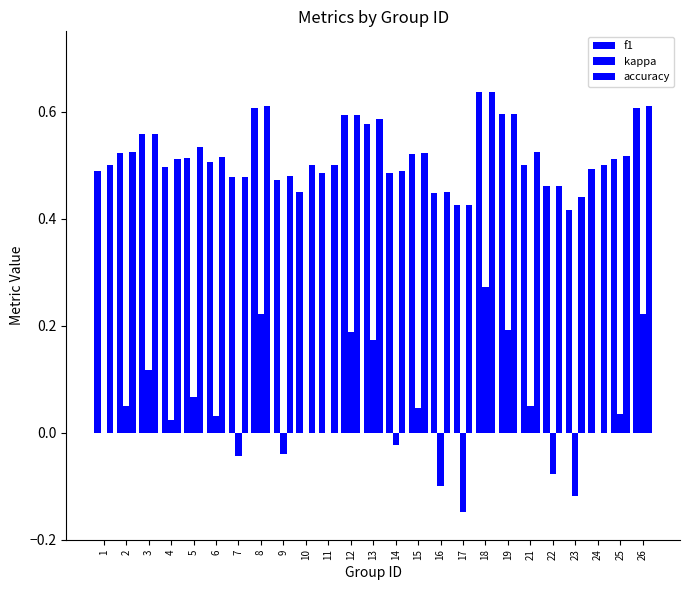

What is the difference between the highest and lowest values at 15?

0.5